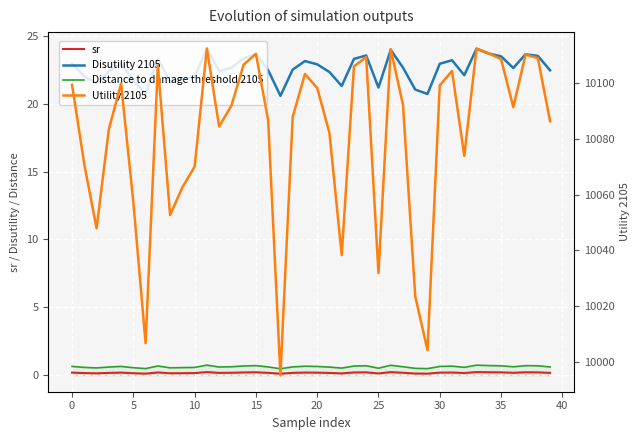

Count the sr values in the range 0 to 1.

40